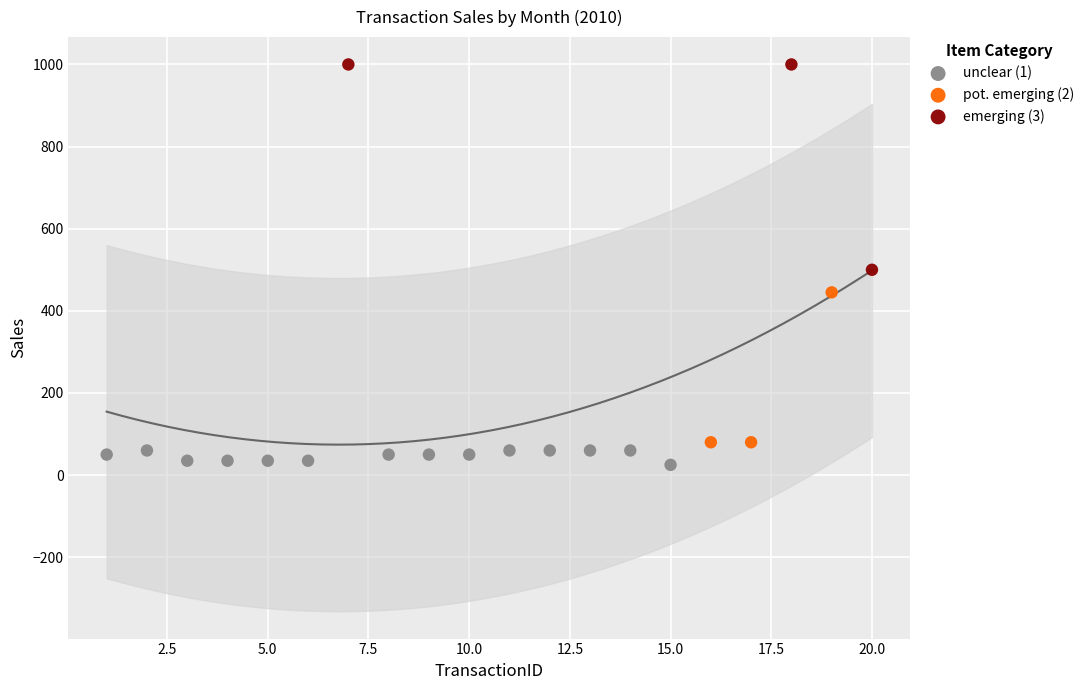

Which series has the widest spread of Y values?

emerging (3)